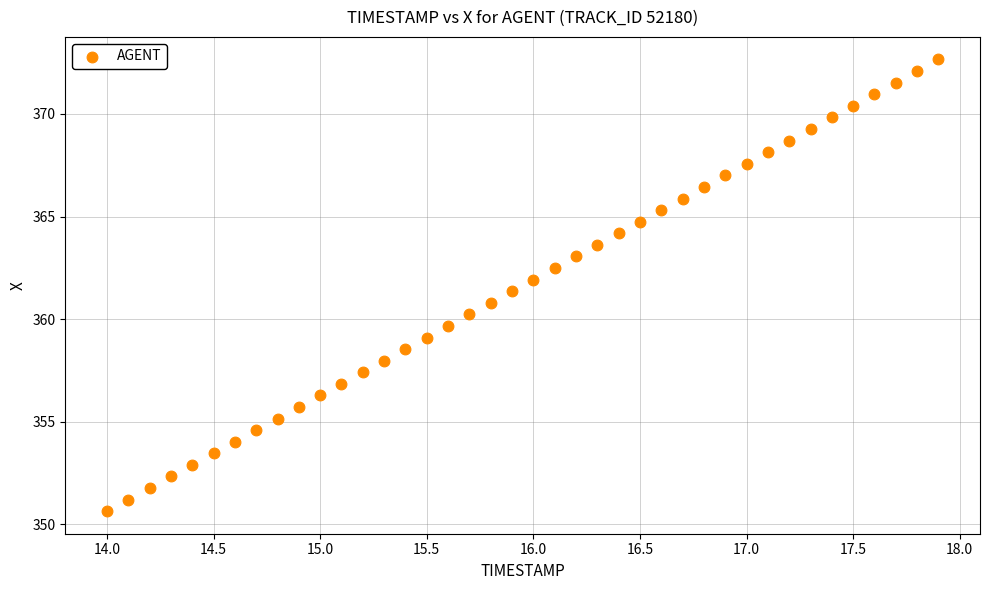

What is the range of X values (max minus min)?

3.9